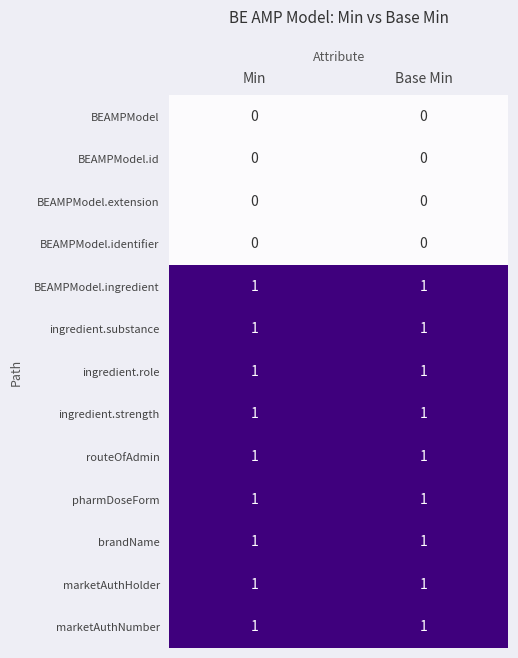

Is it true that pharmDoseForm equals 1 at Min?

True